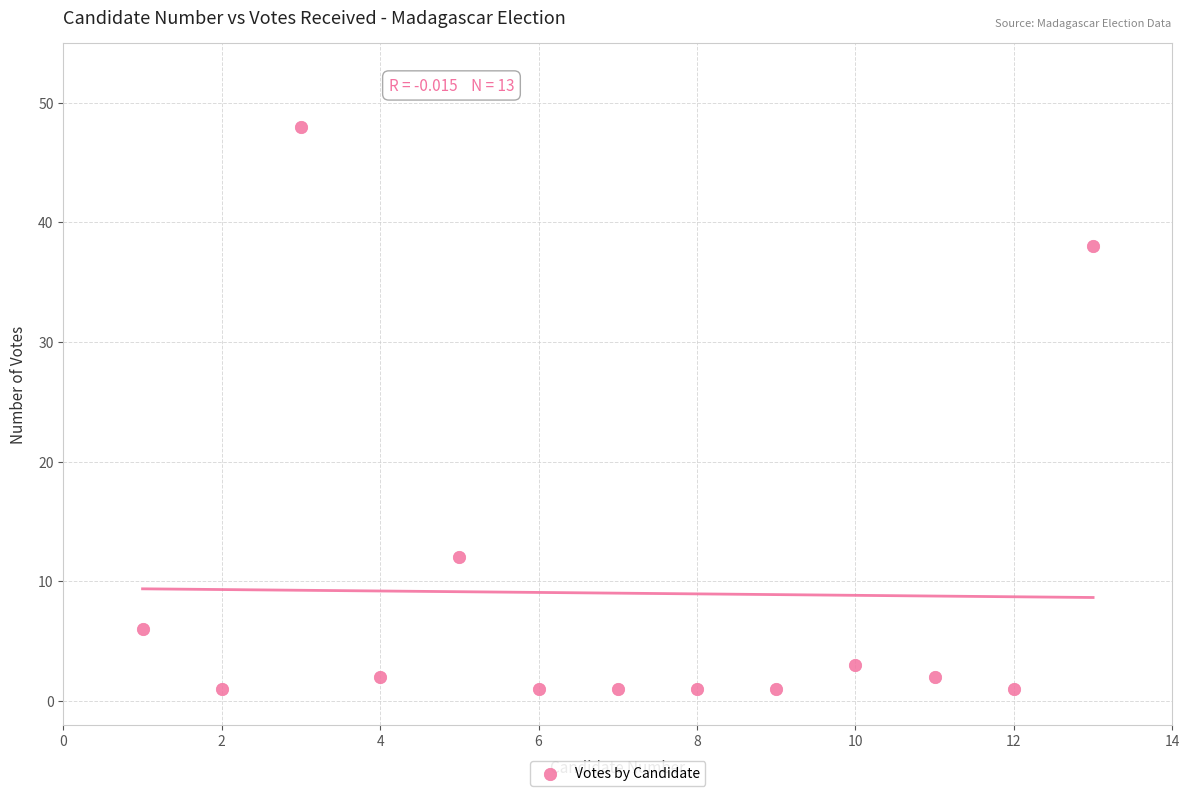

What is the range of Y values (max minus min)?

47